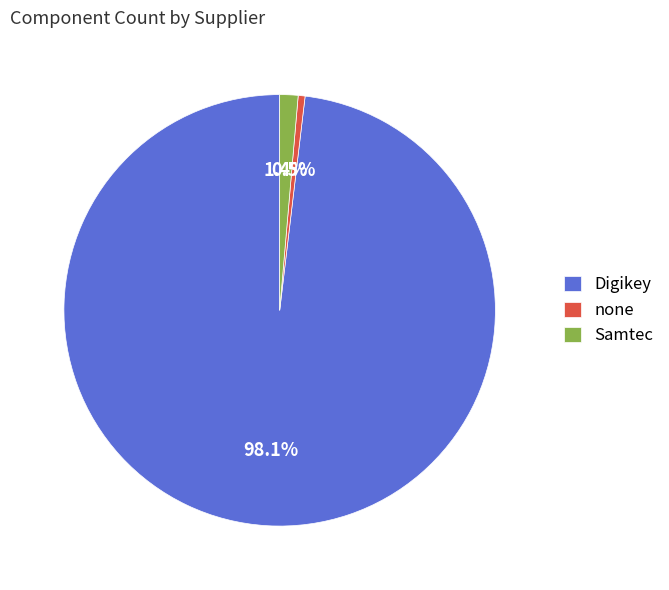

What portion of the pie excludes none?

99.5%